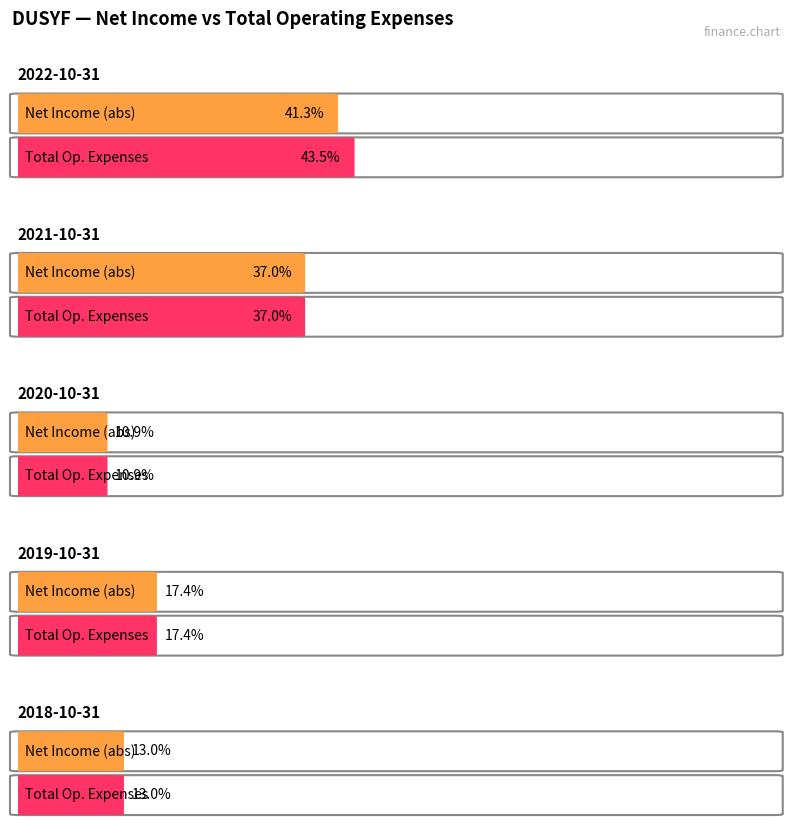

Does the chart contain stacked bars?

No